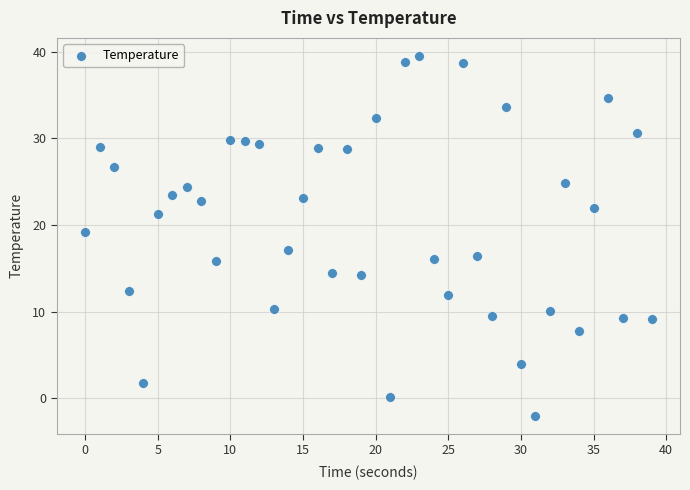

What is the range of Y values (max minus min)?

41.5